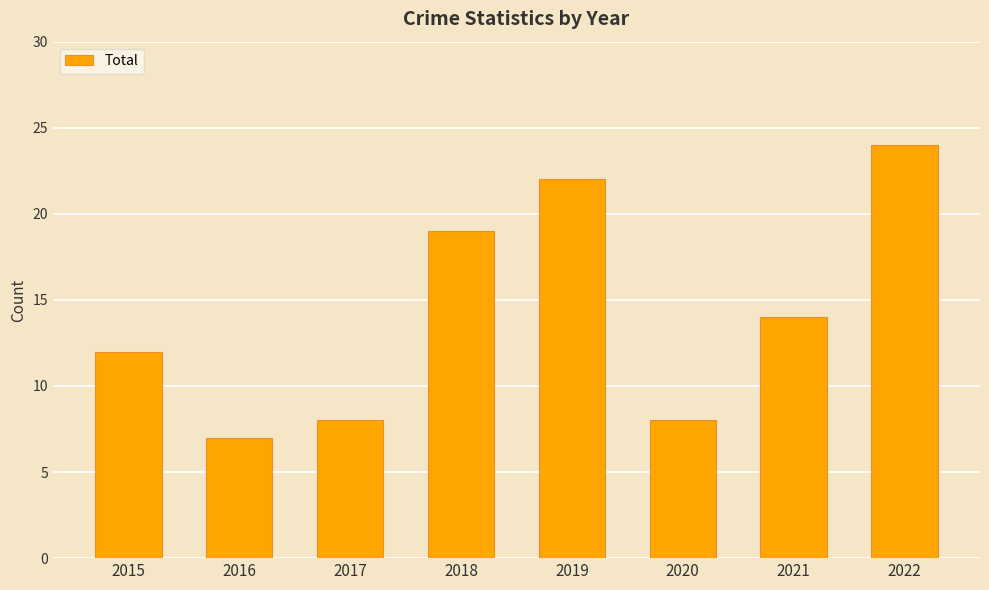

What is the value of the 5th bar from the left?

22